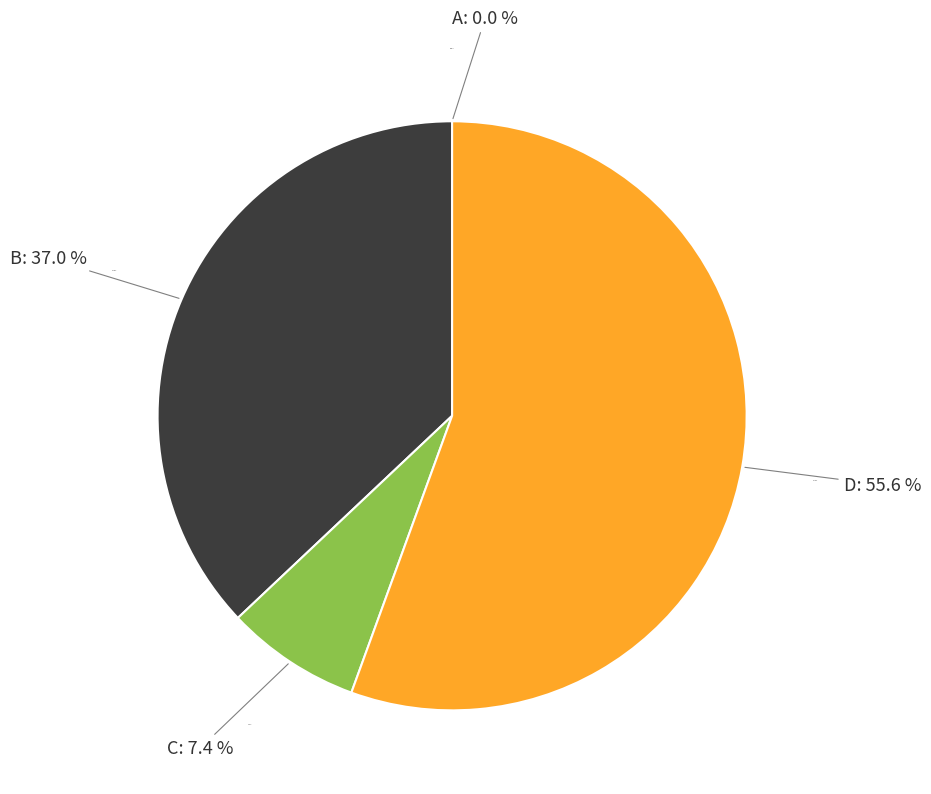

To the nearest percent, what percentage of the pie is C?

7%